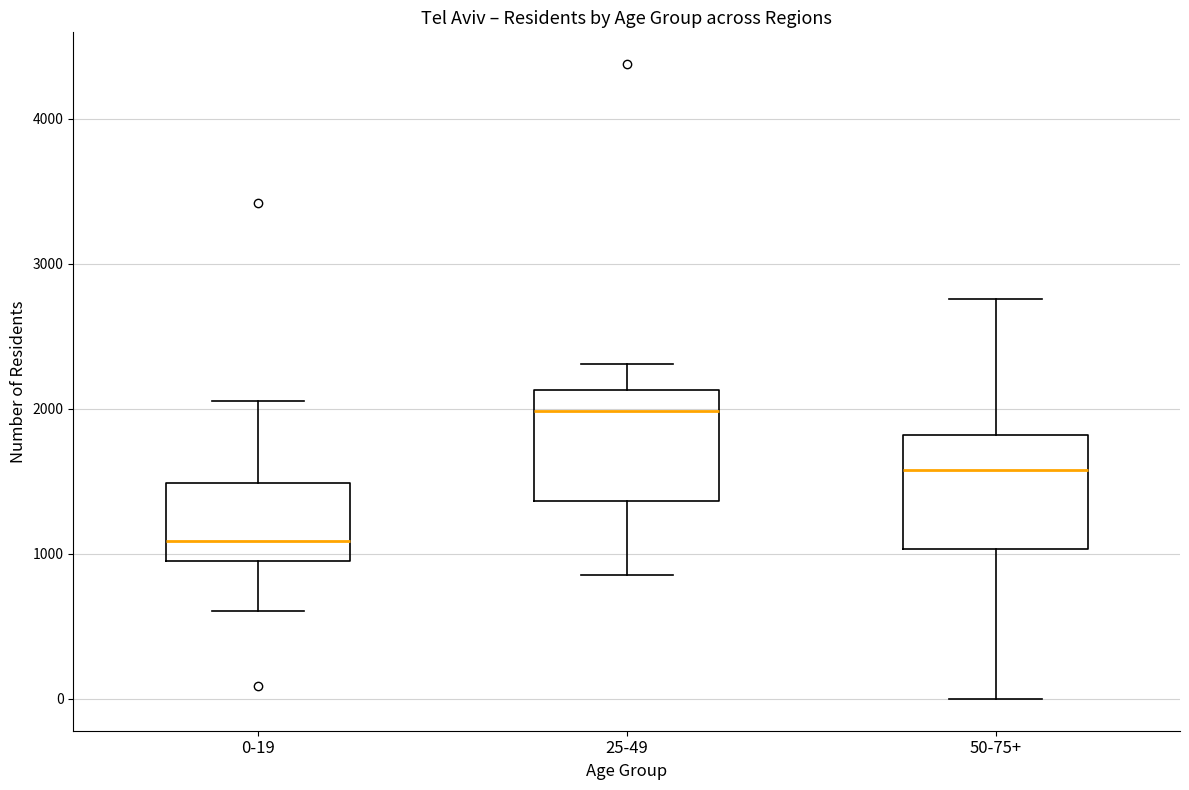

Which box has the highest median line?

25-49